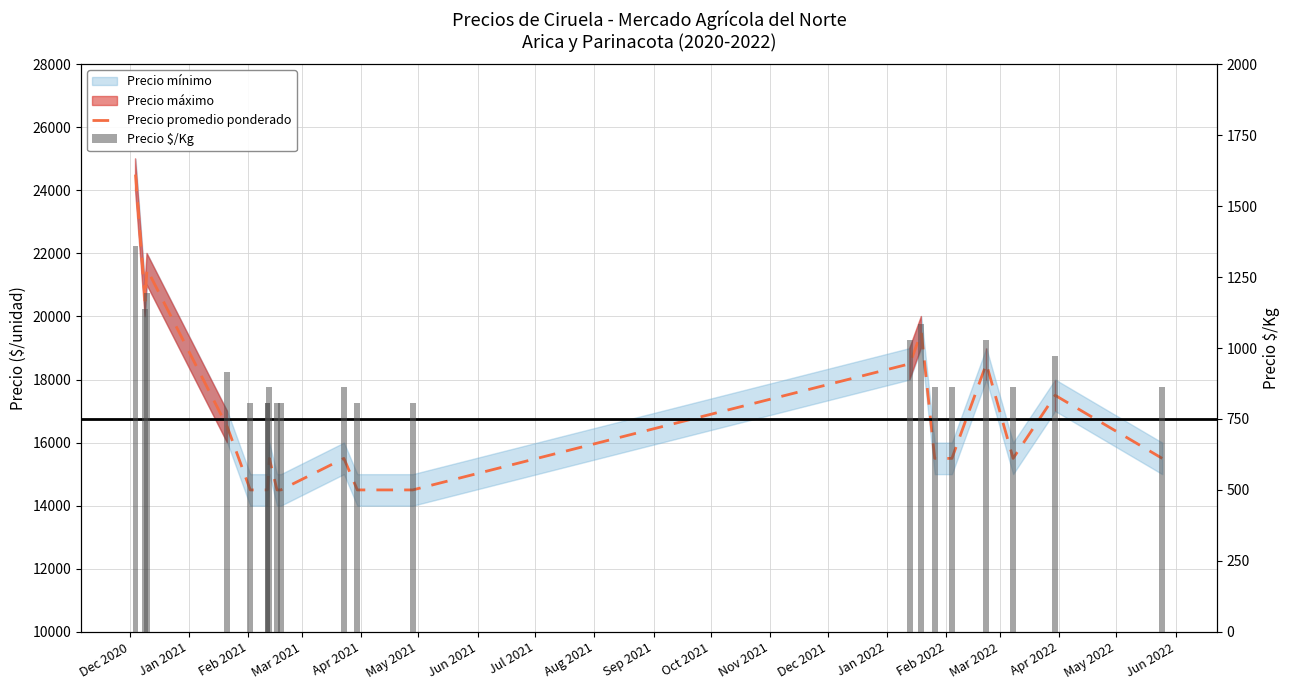

Where is Precio promedio ponderado nearest to the value 19500?

Feb 2022